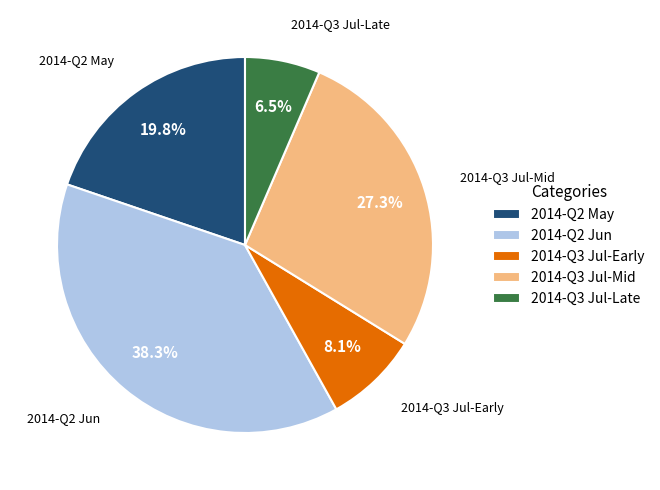

Rank the categories by value from highest to lowest.

2014-Q2 Jun, 2014-Q3 Jul-Mid, 2014-Q2 May, 2014-Q3 Jul-Early, 2014-Q3 Jul-Late